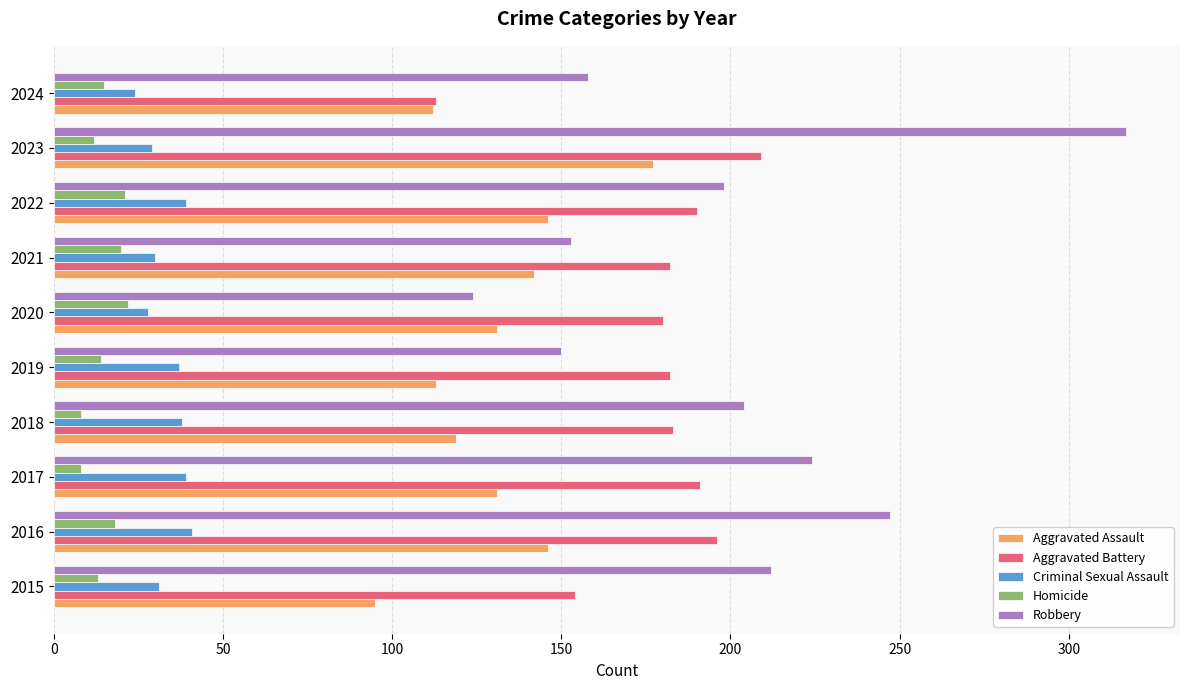

What is the difference between the second highest and minimum values in the Aggravated Assault series?

51